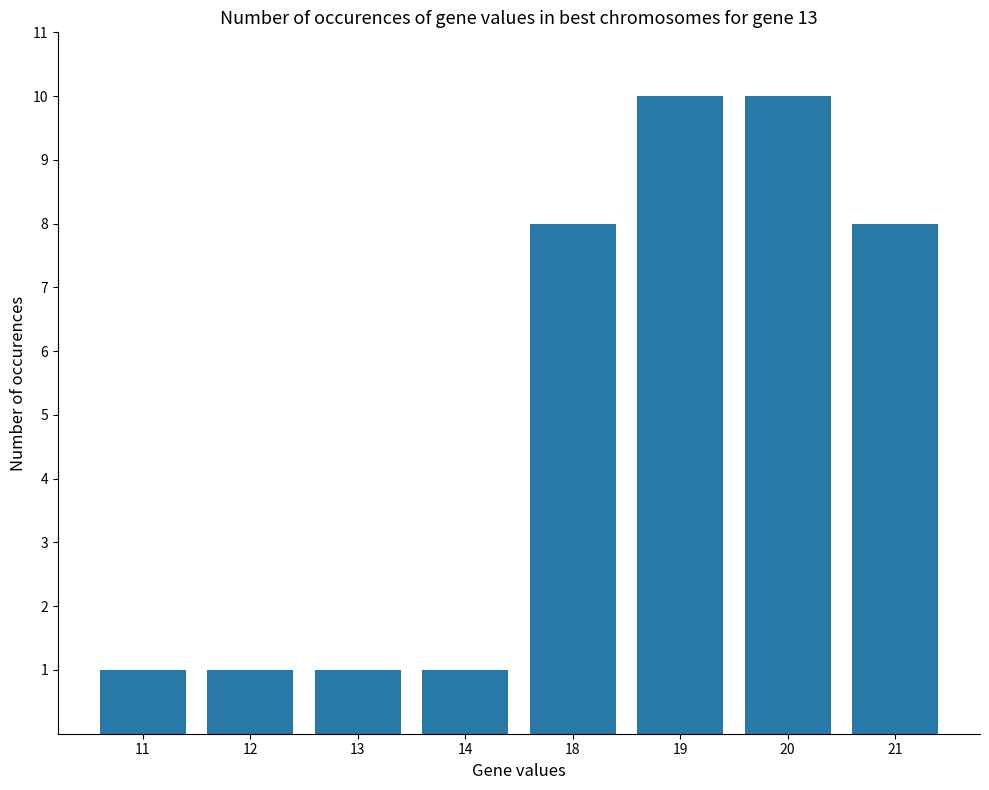

The chart shows a value of 10 at 20. True or false?

True